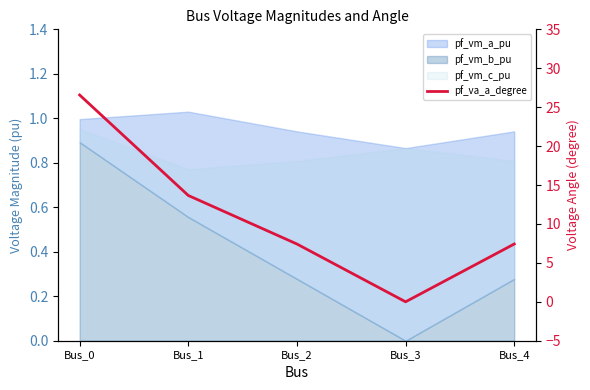

What is the difference between the second highest and minimum values?

13.7